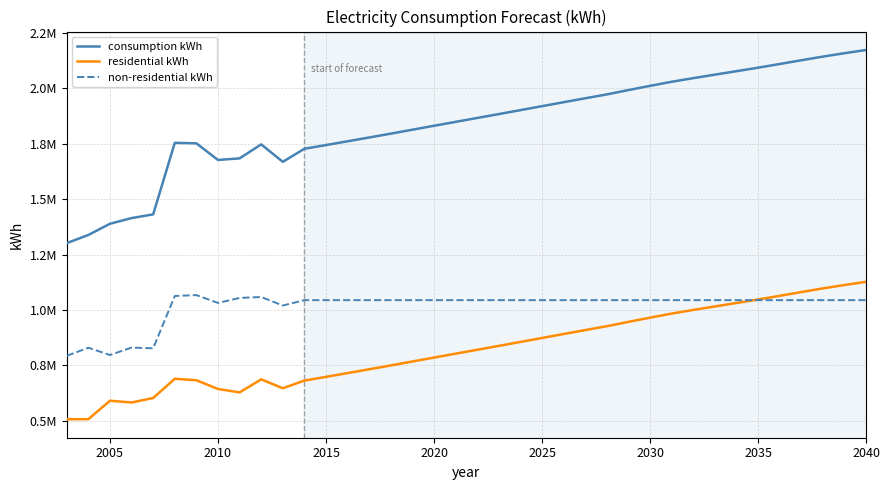

Which series has the widest spread of values?

consumption kWh